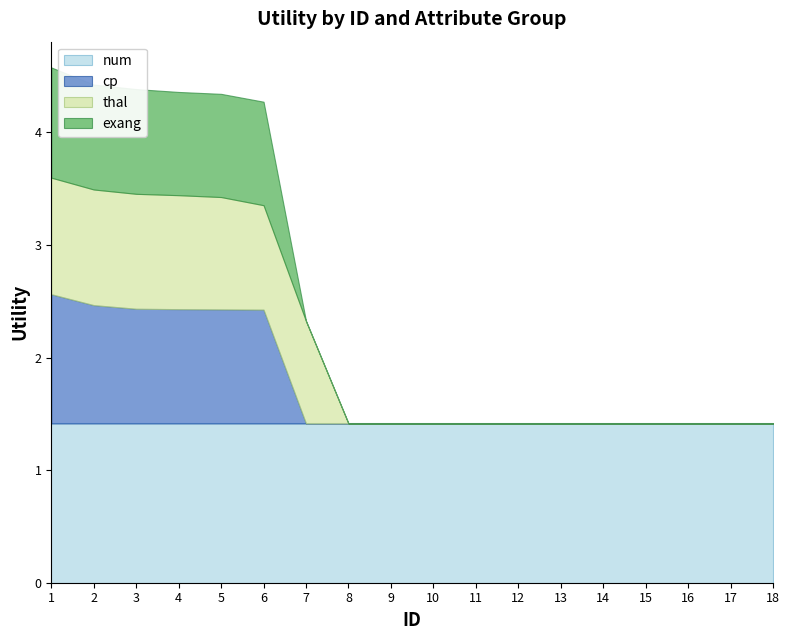

What is the maximum value for num?

1.4